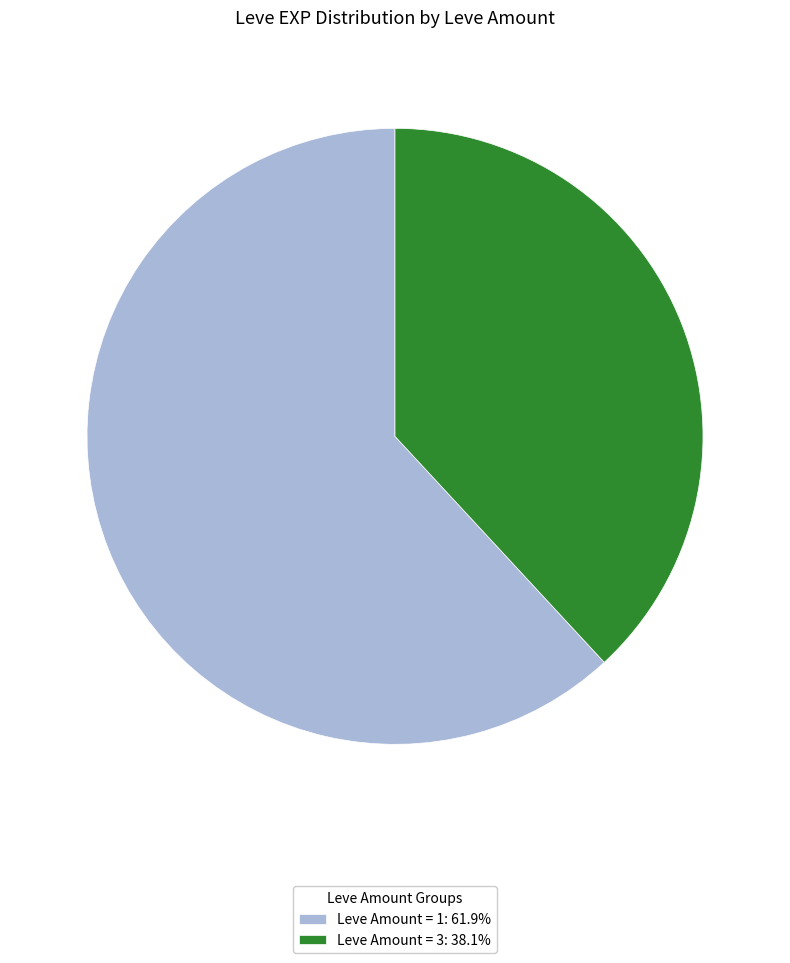

Is there a majority slice in this chart?

Yes